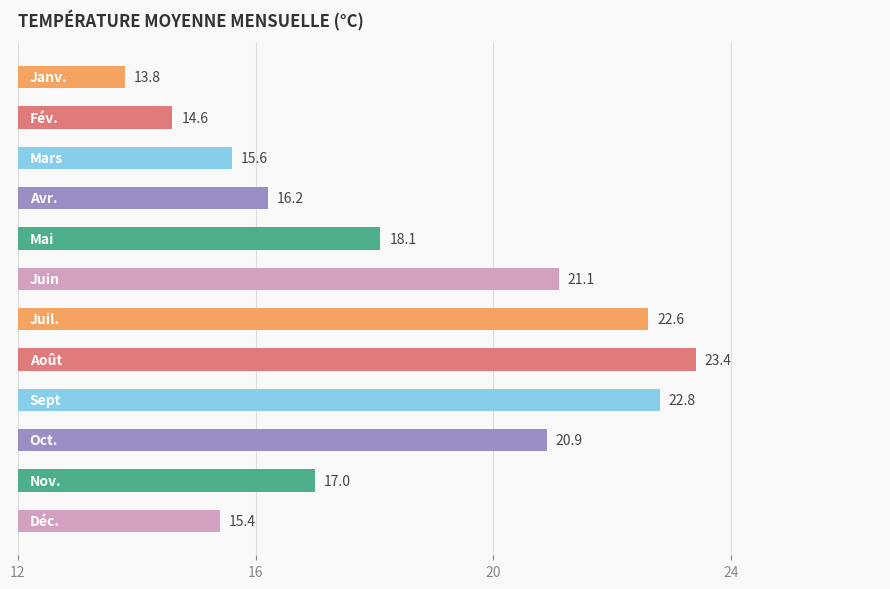

What is the difference between the maximum and minimum values?

9.6